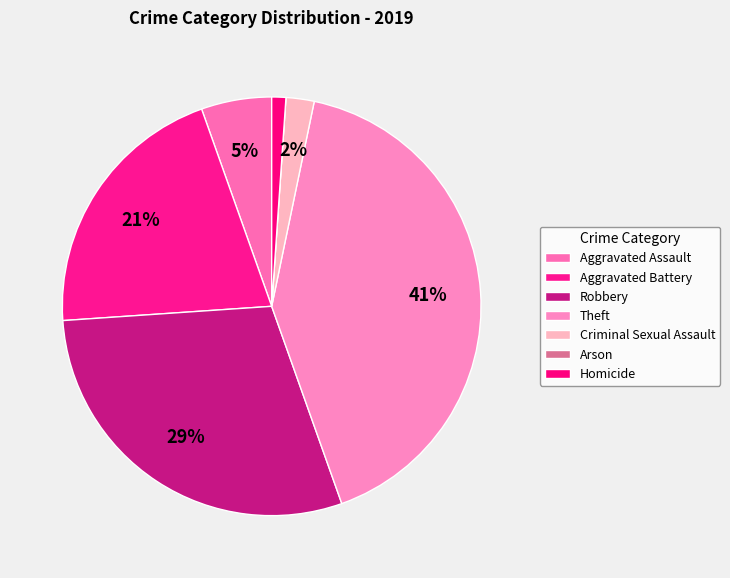

What is the smallest slice in the pie chart?

Arson